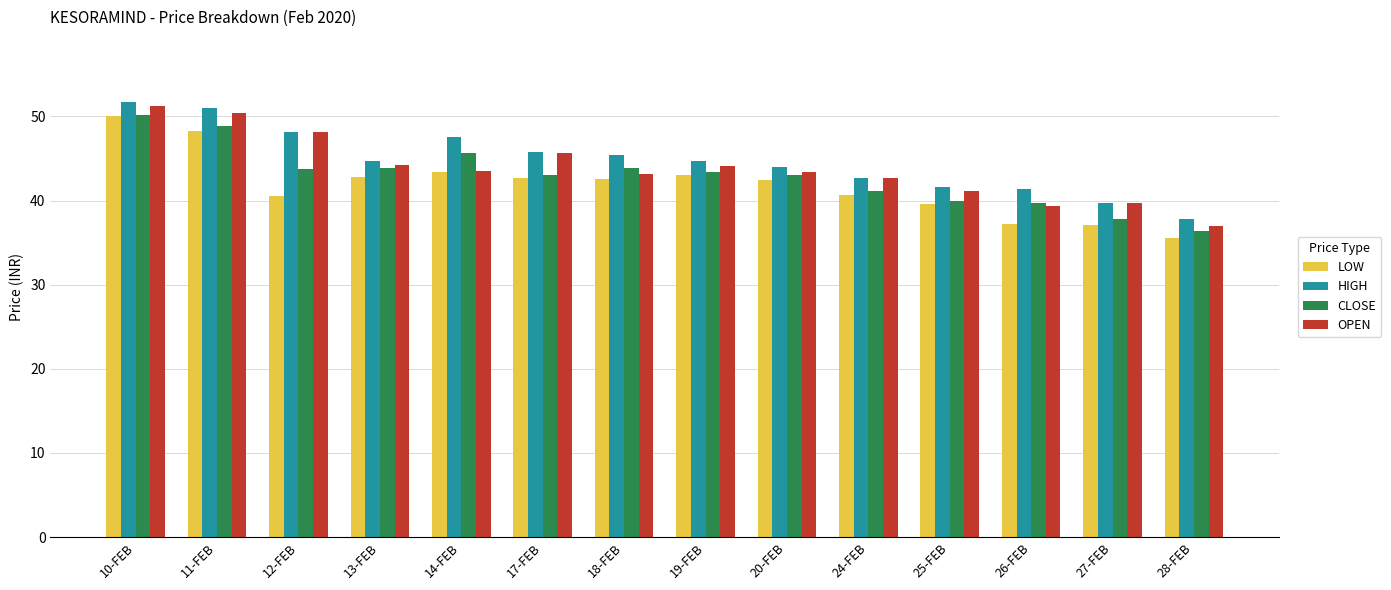

Which series has the widest spread of values?

LOW